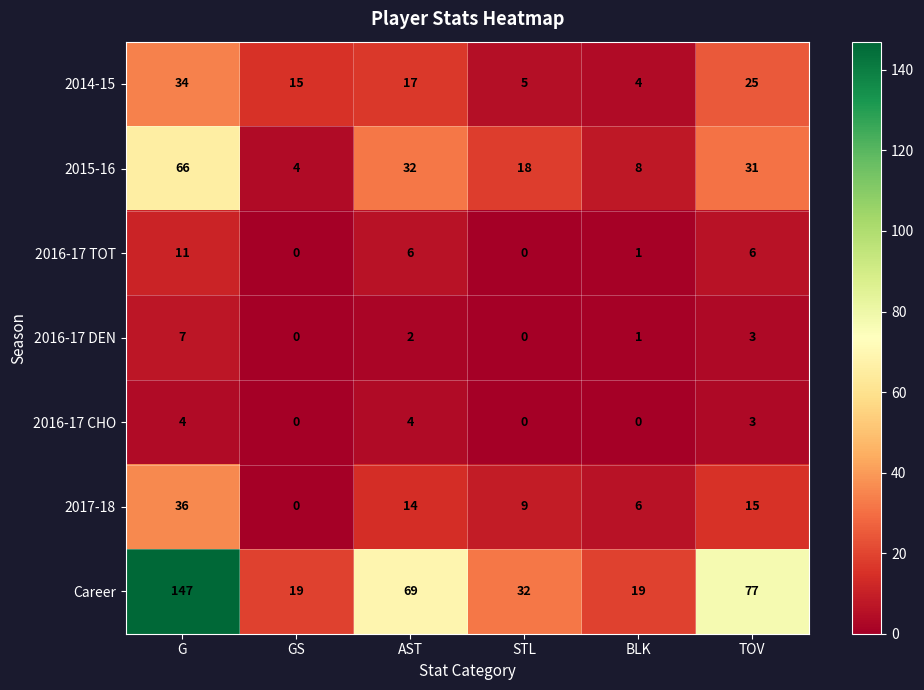

Which series has the largest range (max minus min)?

Career